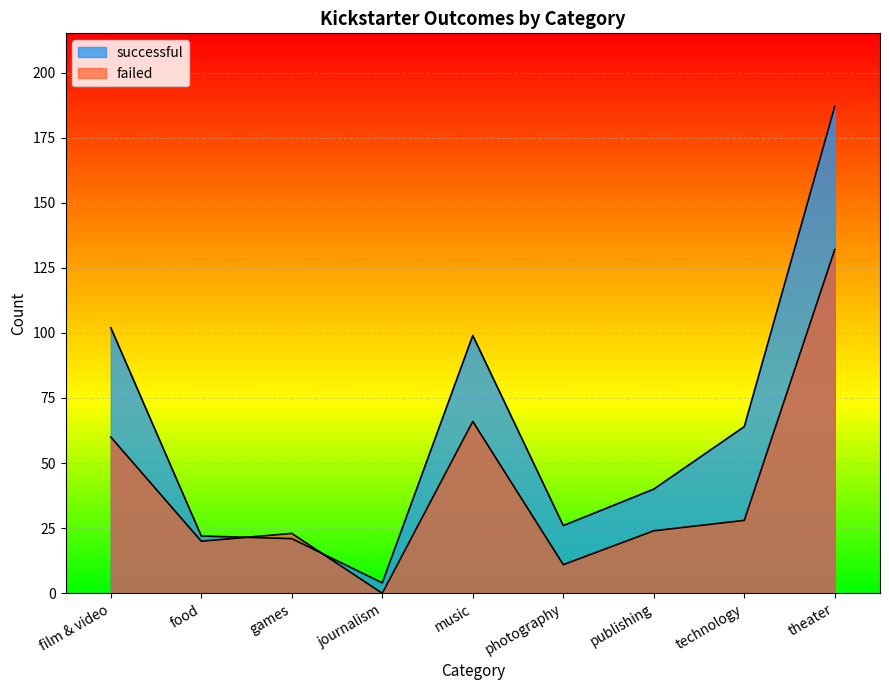

Does the chart display data point markers on the line(s)?

No